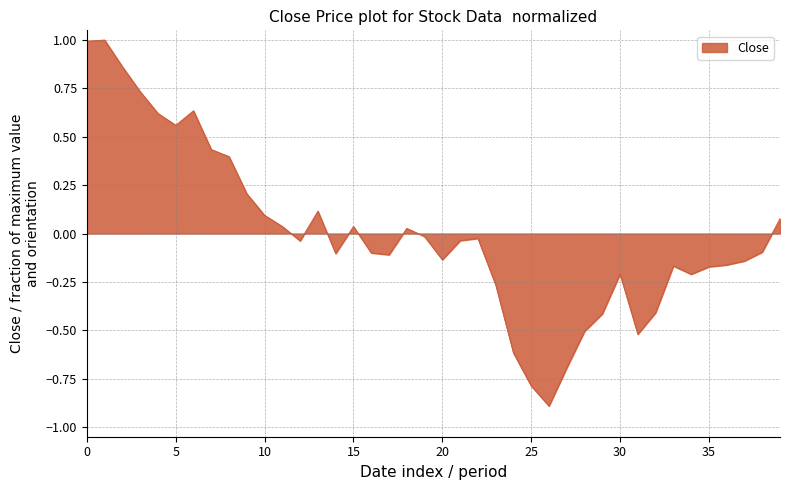

What is the difference between the maximum and minimum values?

1.9